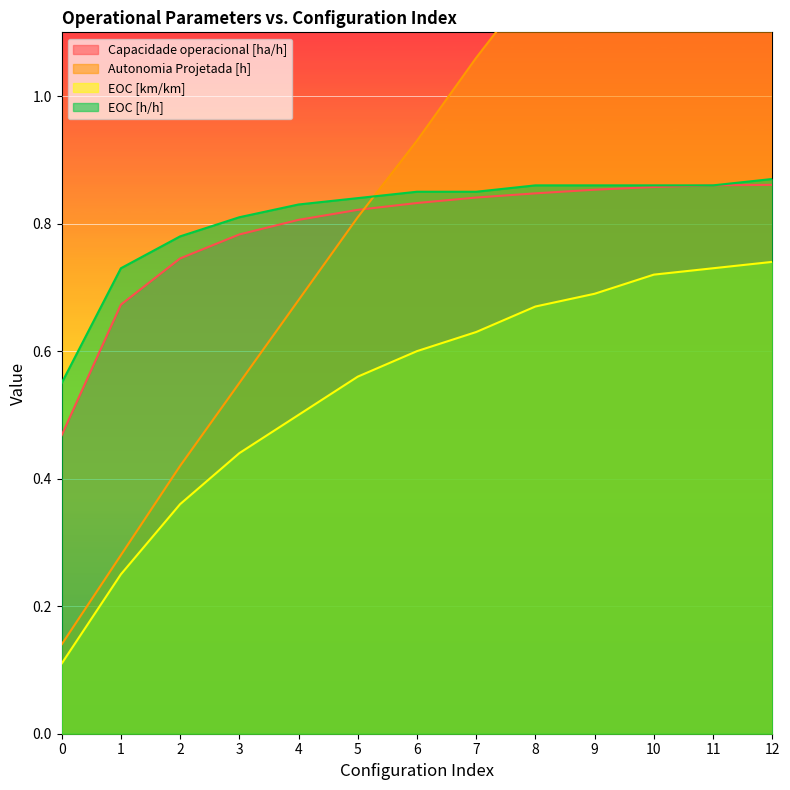

True or false: Capacidade operacional [ha/h] has a value of 0.4 at 8.

False